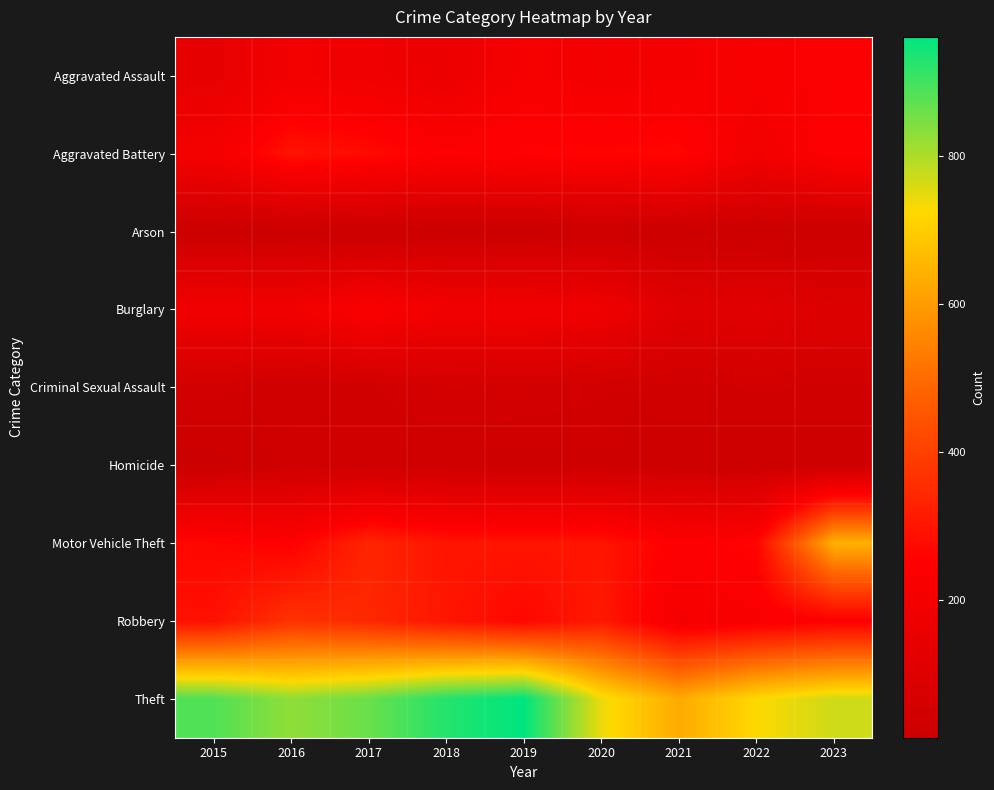

Reading left to right, extract all data points from this chart.

Aggravated Assault: 2015=142	2016=198	2017=186	2018=164	2019=216	2020=200	2021=207	2022=221	2023=236
Aggravated Battery: 2015=208	2016=296	2017=277	2018=246	2019=256	2020=261	2021=266	2022=192	2023=249
Arson: 2015=15	2016=15	2017=15	2018=16	2019=14	2020=22	2021=21	2022=16	2023=18
Burglary: 2015=196	2016=197	2017=237	2018=197	2019=197	2020=186	2021=110	2022=120	2023=98
Criminal Sexual Assault: 2015=48	2016=38	2017=41	2018=57	2019=55	2020=46	2021=40	2022=45	2023=42
Homicide: 2015=18	2016=38	2017=37	2018=32	2019=26	2020=30	2021=27	2022=23	2023=26
Motor Vehicle Theft: 2015=266	2016=250	2017=337	2018=299	2019=300	2020=299	2021=246	2022=262	2023=643
Robbery: 2015=290	2016=367	2017=343	2018=302	2019=267	2020=311	2021=206	2022=226	2023=248
Theft: 2015=885	2016=826	2017=862	2018=927	2019=961	2020=741	2021=629	2022=724	2023=770